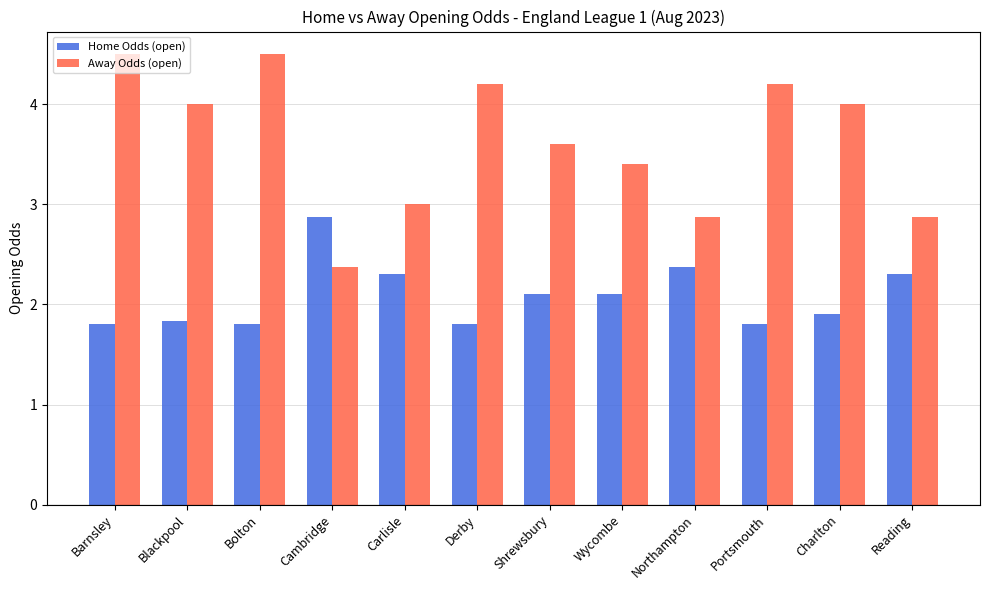

What is the difference between the maximum and second lowest values in the Away Odds (open) series?

1.6